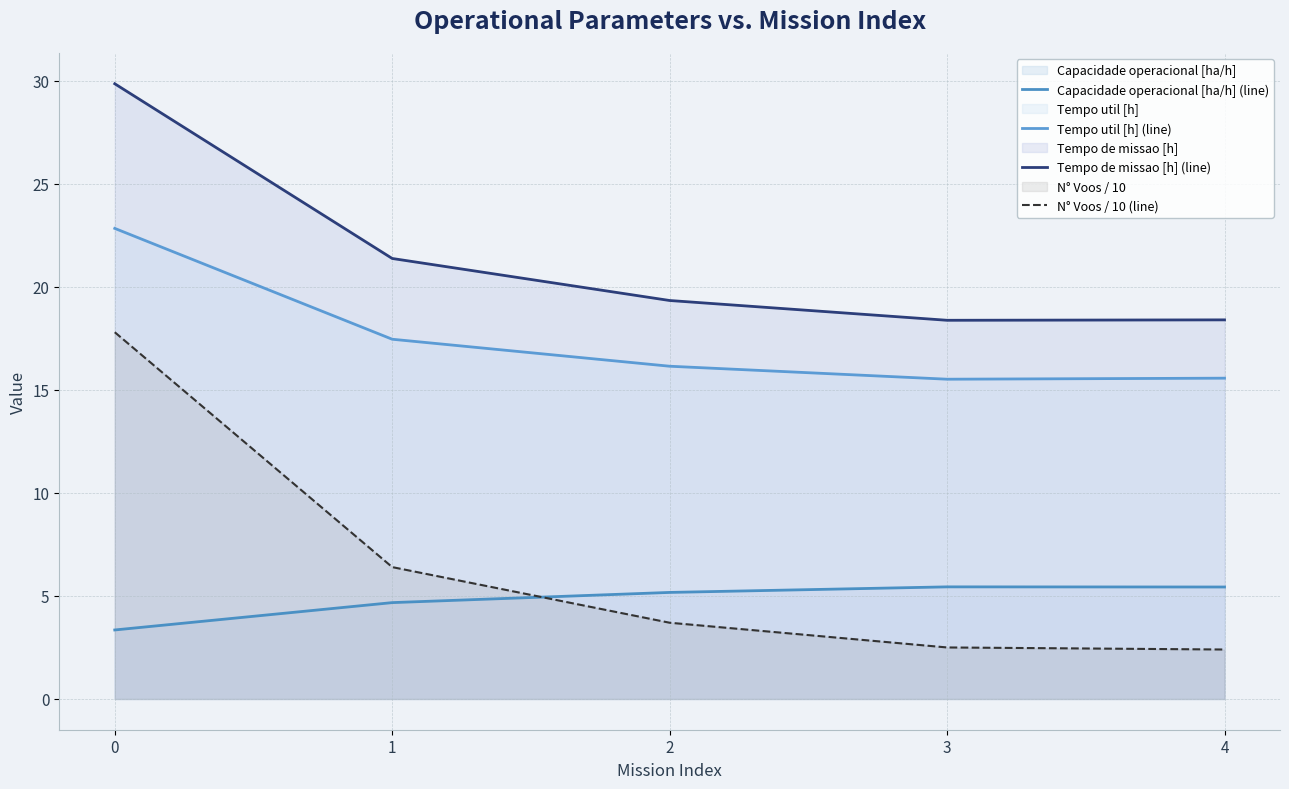

How many data points in Tempo de missao [h] (line) are less than 19?

2